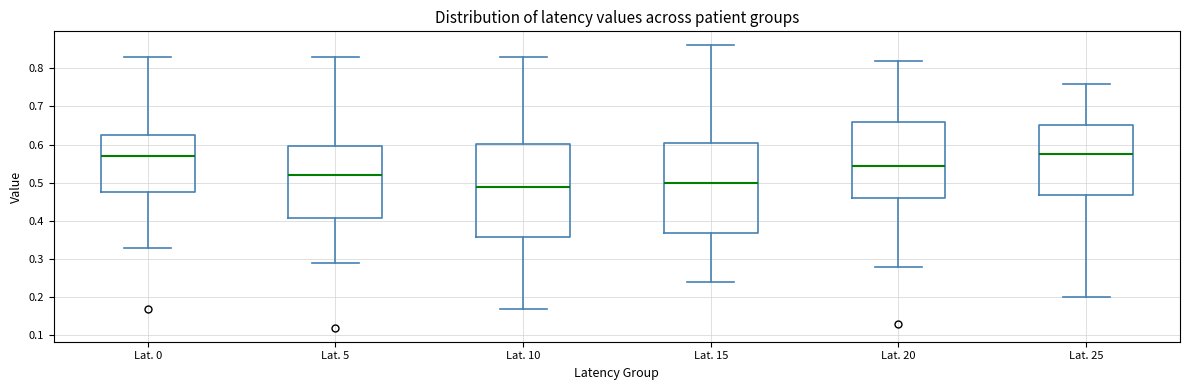

Reading left to right, read every box against the y-axis: the position of its median line, the range the box covers, and the ends of its whiskers. The values are not printed on the chart, so give them approximately, as read against the axis.

Lat. 0: median 0.57, box 0.48 to 0.63, whiskers 0.33 to 0.83
Lat. 5: median 0.52, box 0.41 to 0.60, whiskers 0.29 to 0.83
Lat. 10: median 0.49, box 0.36 to 0.60, whiskers 0.17 to 0.83
Lat. 15: median 0.50, box 0.37 to 0.61, whiskers 0.24 to 0.86
Lat. 20: median 0.55, box 0.46 to 0.66, whiskers 0.28 to 0.82
Lat. 25: median 0.58, box 0.47 to 0.65, whiskers 0.20 to 0.76